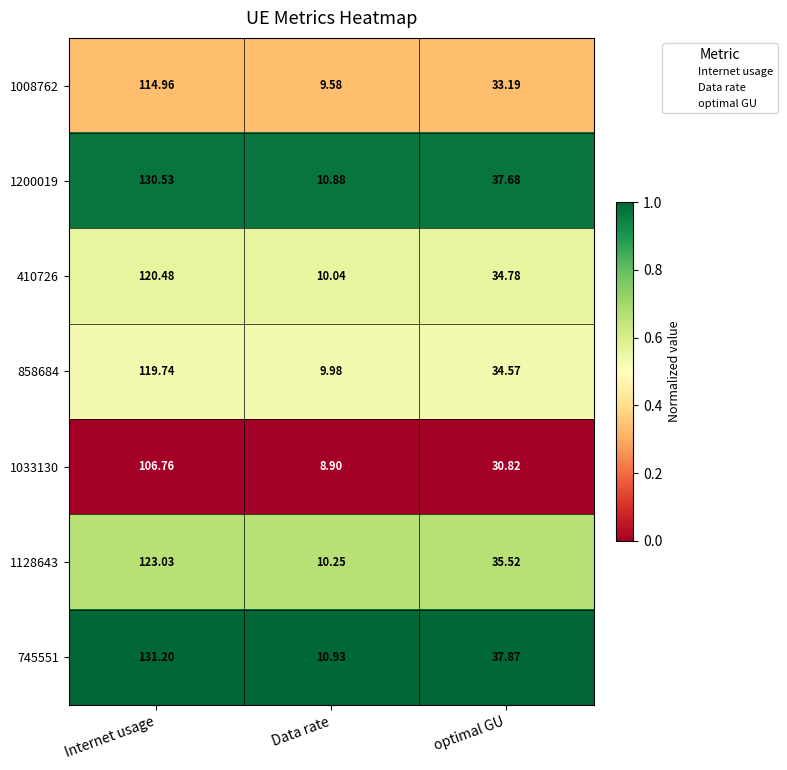

Rank the categories by 858684 value from highest to lowest.

Internet usage, optimal GU, Data rate